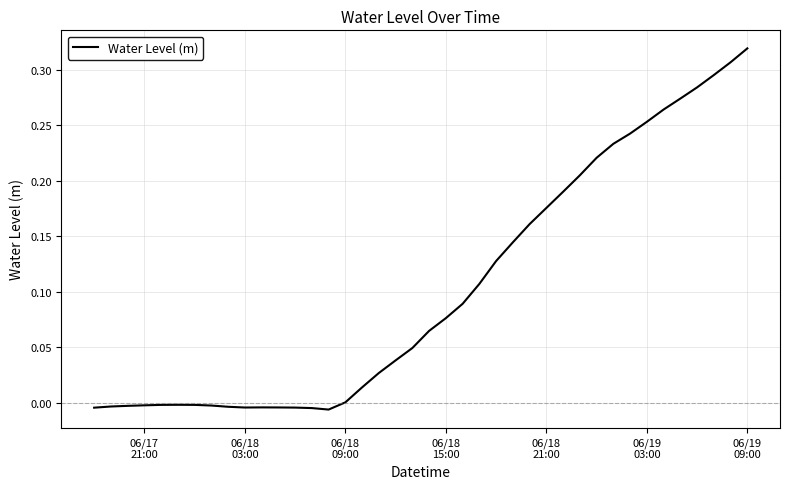

Reading left to right, transcribe all the data shown in this chart.

-0.0	-0.0	-0.0	-0.0	-0.0	-0.0	-0.0	-0.0	-0.0	-0.0	-0.0	-0.0	-0.0	-0.0	-0.0	0.0	0.0	0.0	0.0	0.0	0.1	0.1	0.1	0.1	0.1	0.1	0.2	0.2	0.2	0.2	0.2	0.2	0.2	0.3	0.3	0.3	0.3	0.3	0.3	0.3